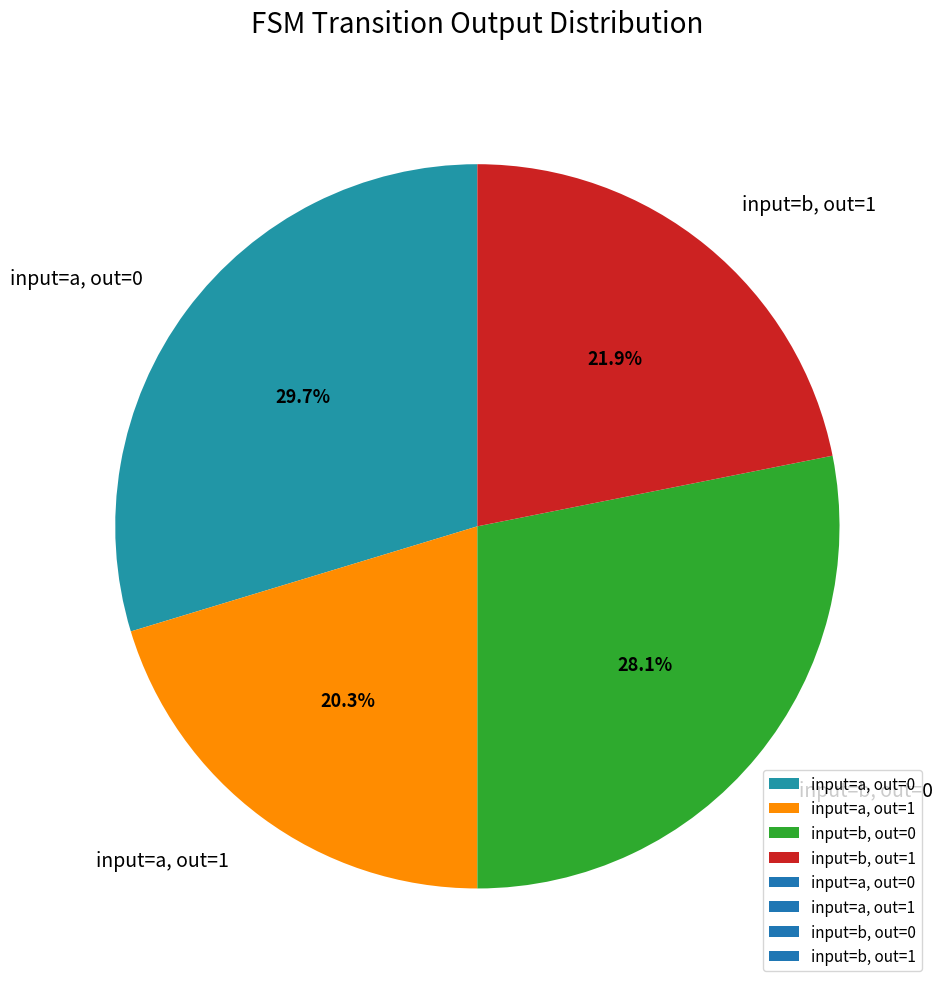

Approximately how many times larger is the value at input=b, out=1 compared to input=a, out=0?

0.7